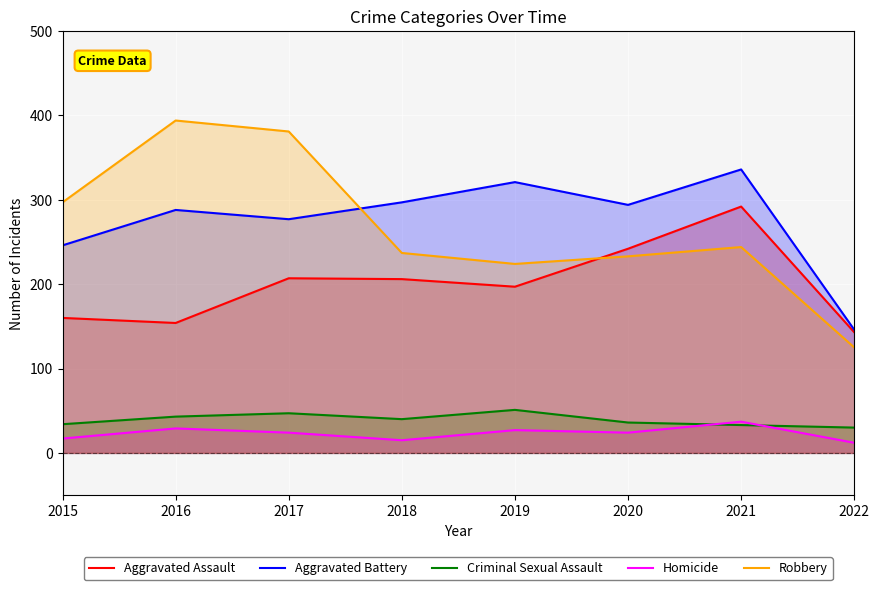

What is the difference between the maximum and minimum values in the Criminal Sexual Assault series?

21